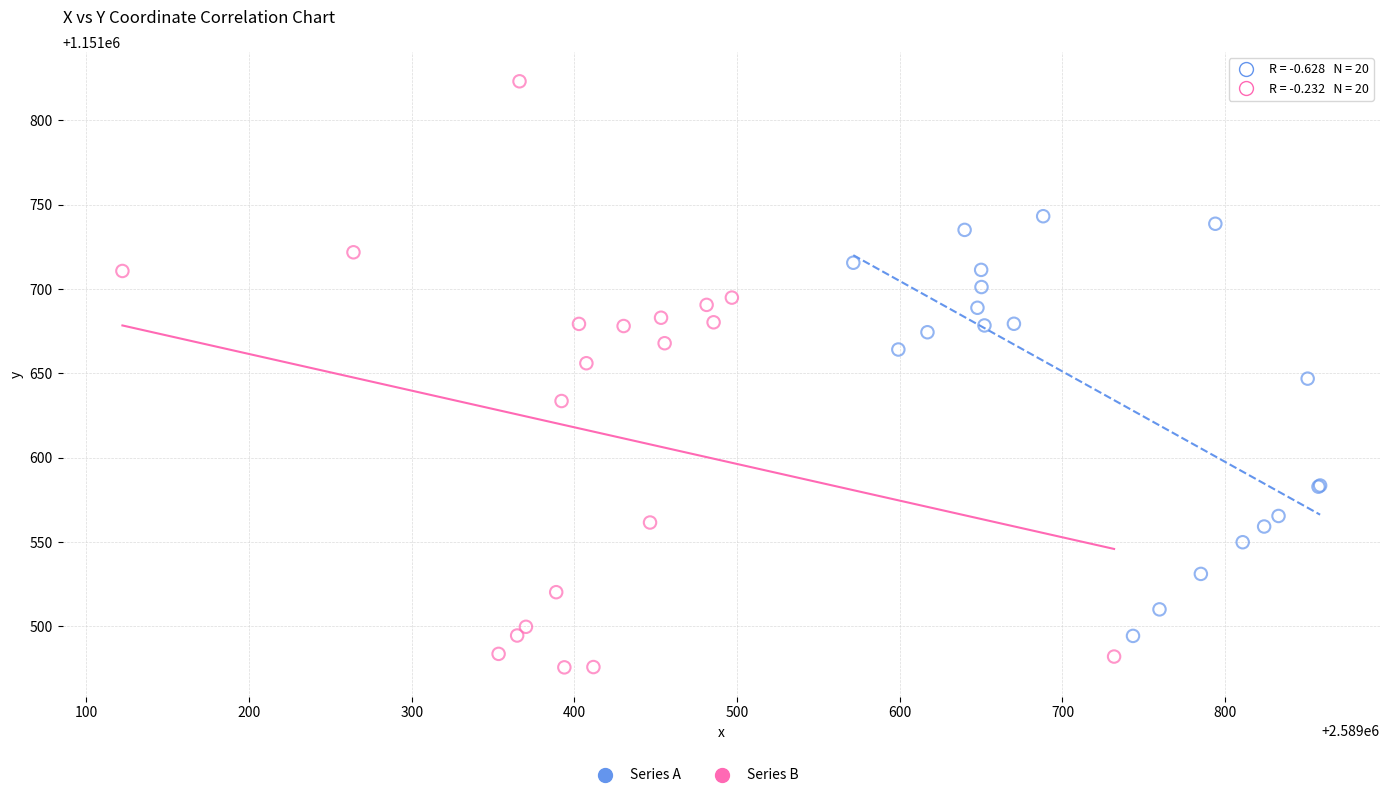

Which series has the largest Y range (max minus min)?

Series B